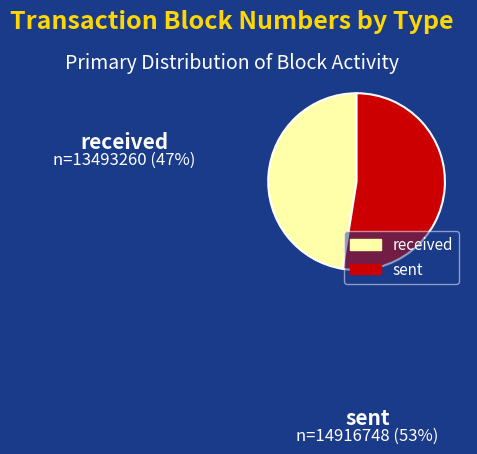

To the nearest percent, what is the average slice percentage?

50%